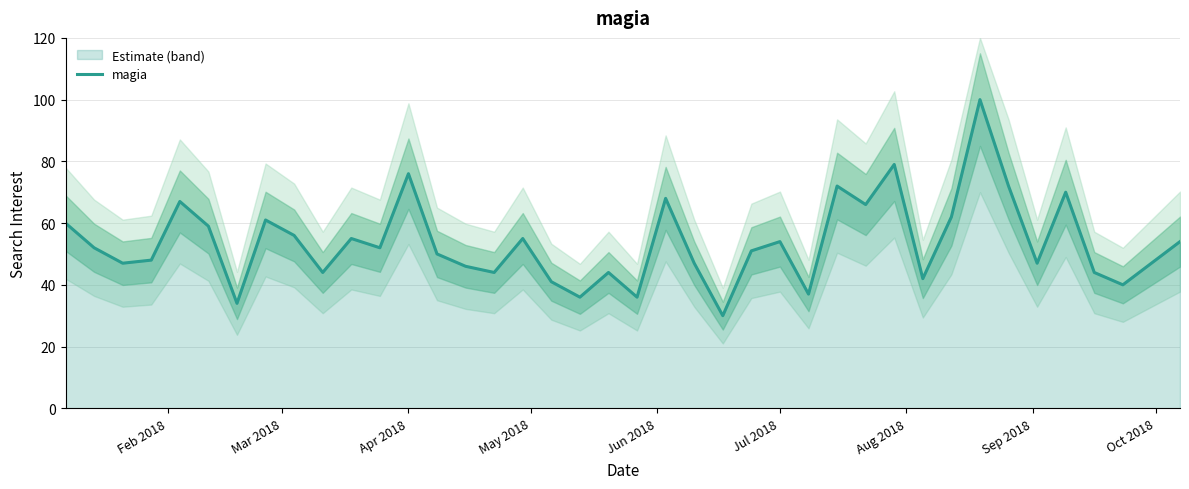

What is the minimum value for magia?

30